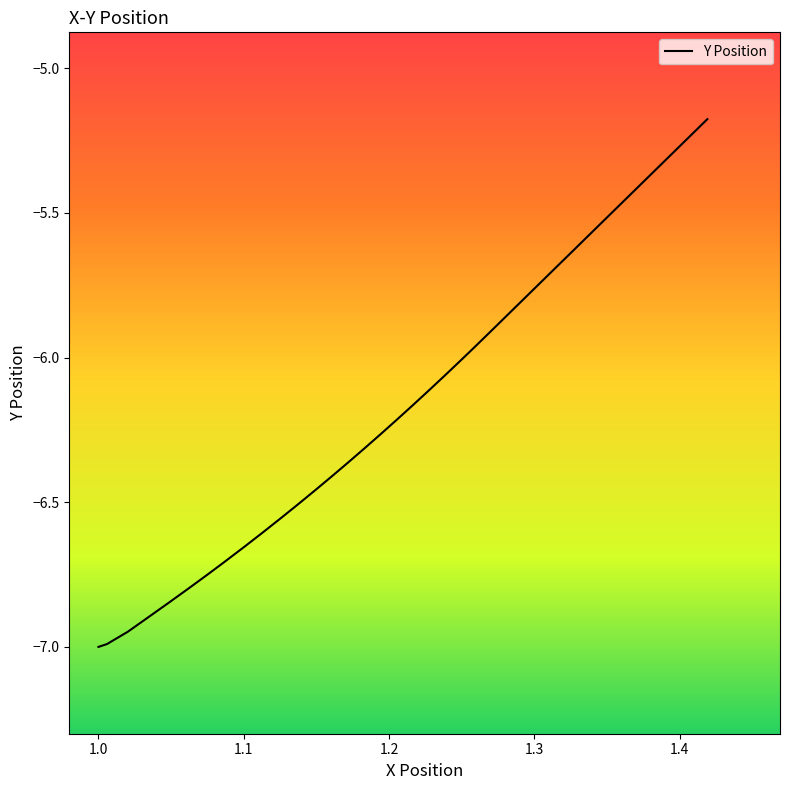

What is the smallest value displayed?

-7.0